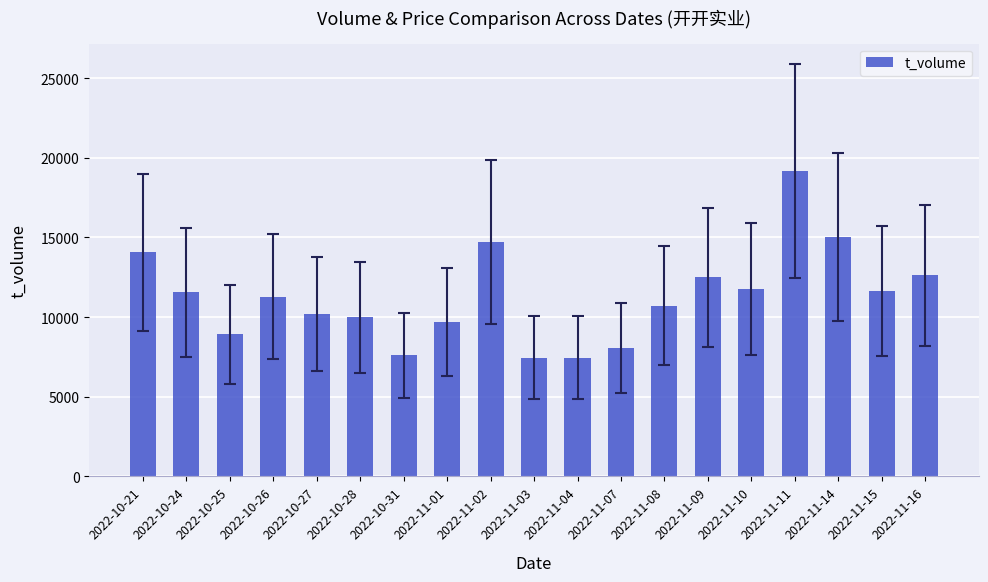

What is the sum of all values?

214422